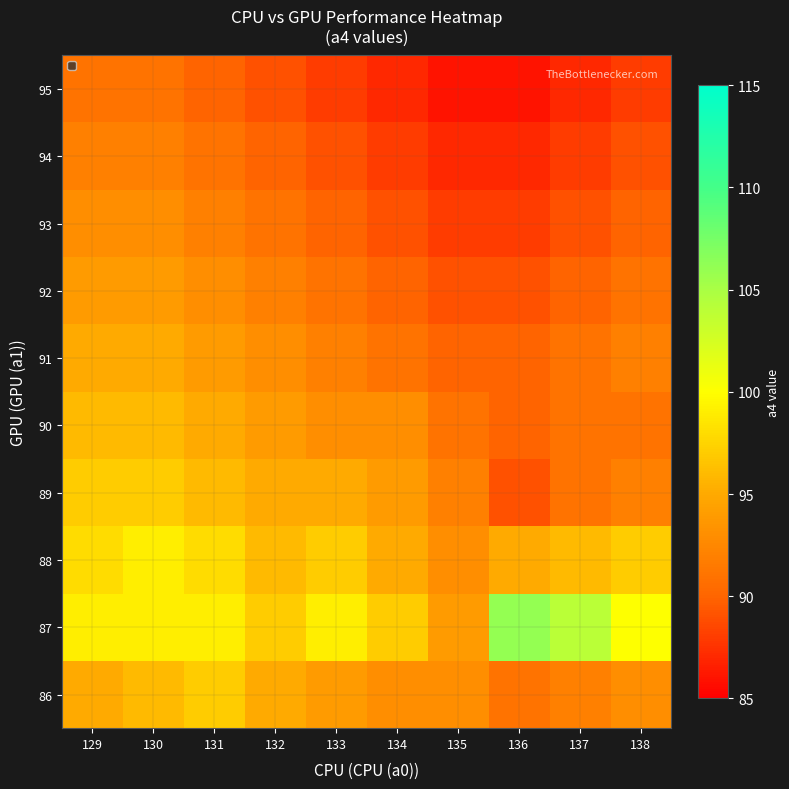

How many series are shown in this chart?

10